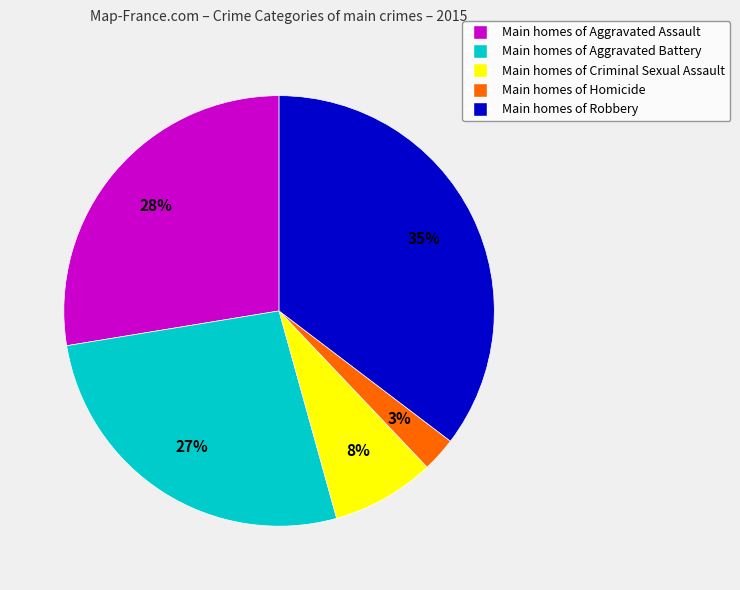

Is there a majority slice in this chart?

No